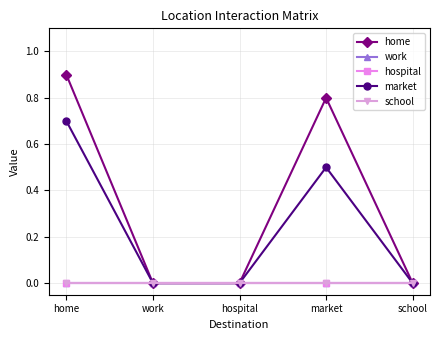

Does the chart have visible grid lines?

Yes